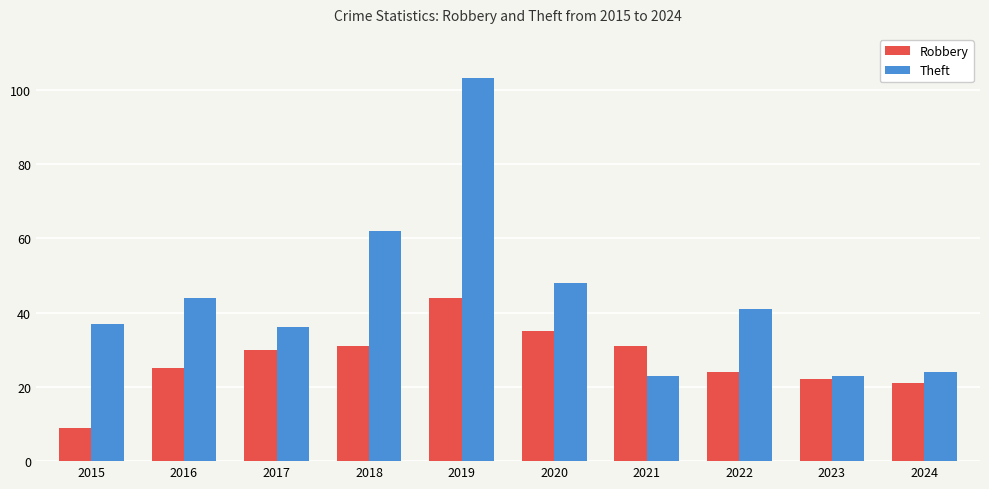

How many distinct data groups are displayed?

2